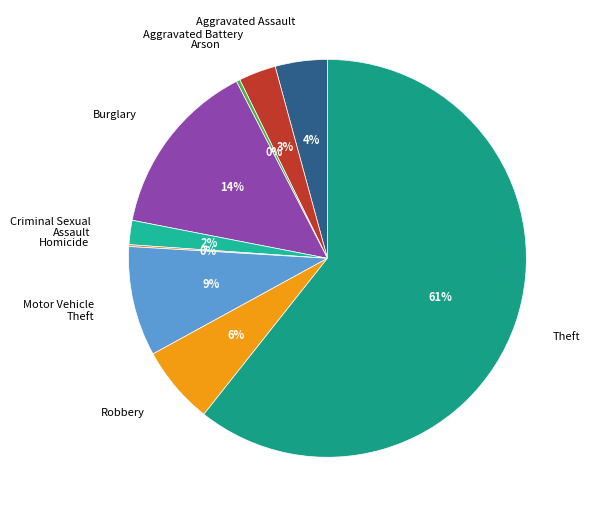

Between Burglary and Arson, which is larger?

Burglary